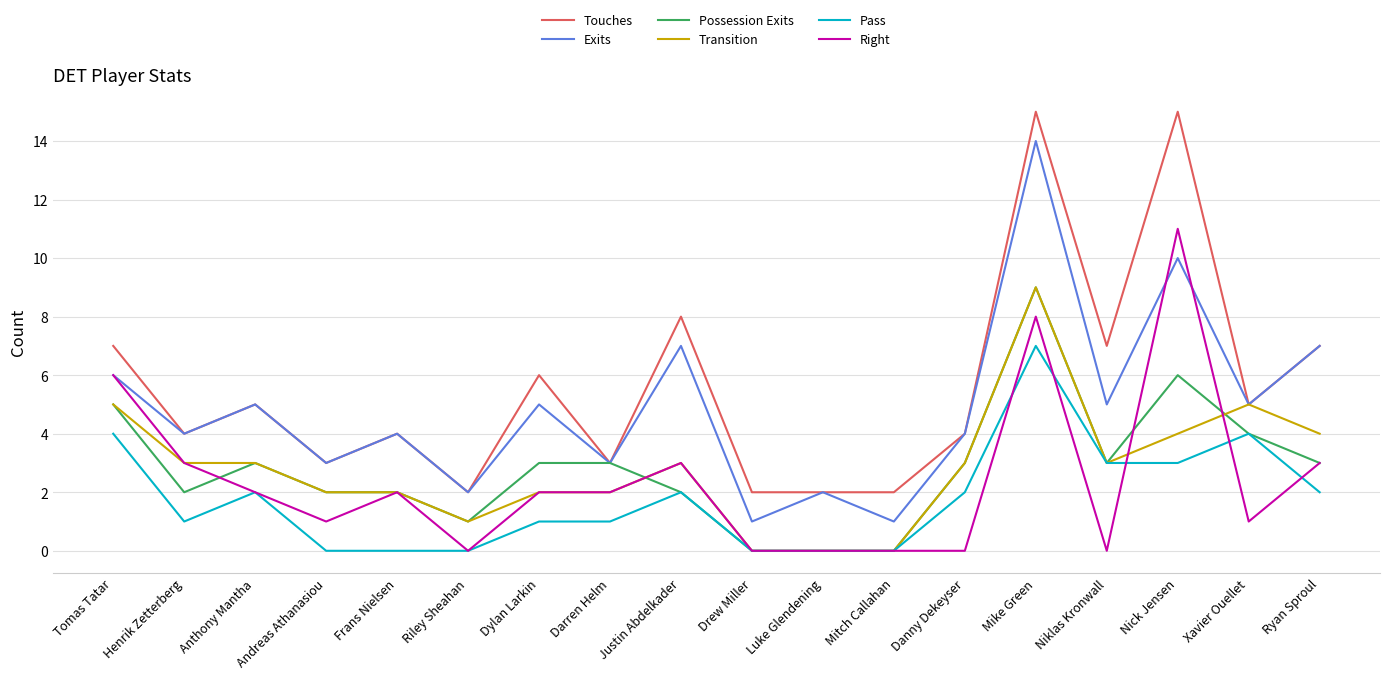

Is it true that Pass equals 4 at Xavier Ouellet?

True